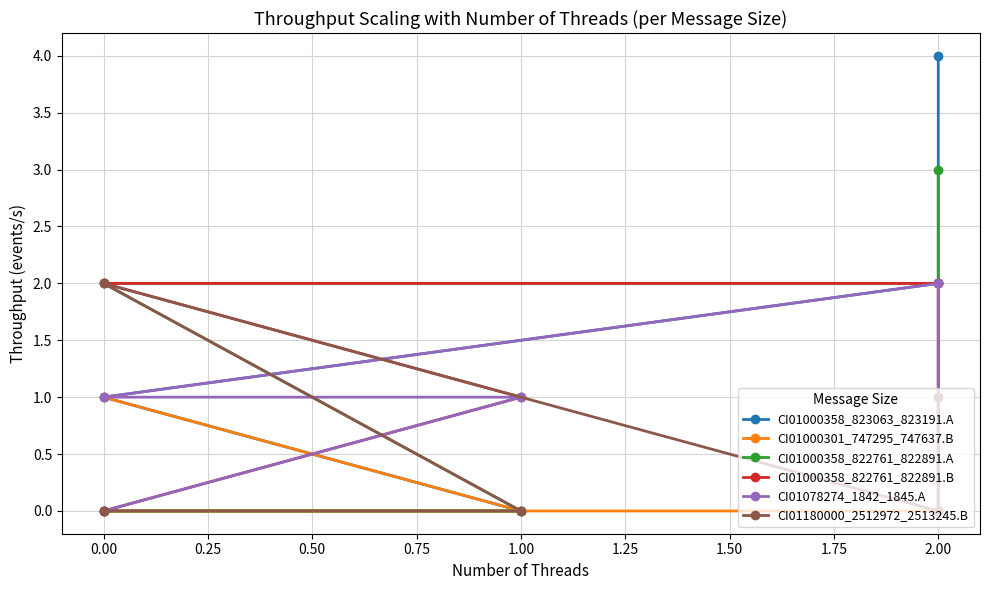

What value does the CI01000358_822761_822891.A series have at 0.00?

2